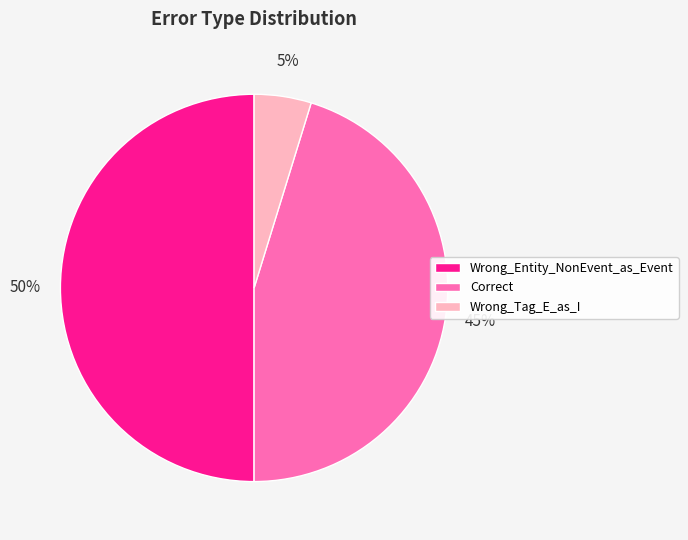

Which category has the biggest portion of the pie?

Wrong_Entity_NonEvent_as_Event